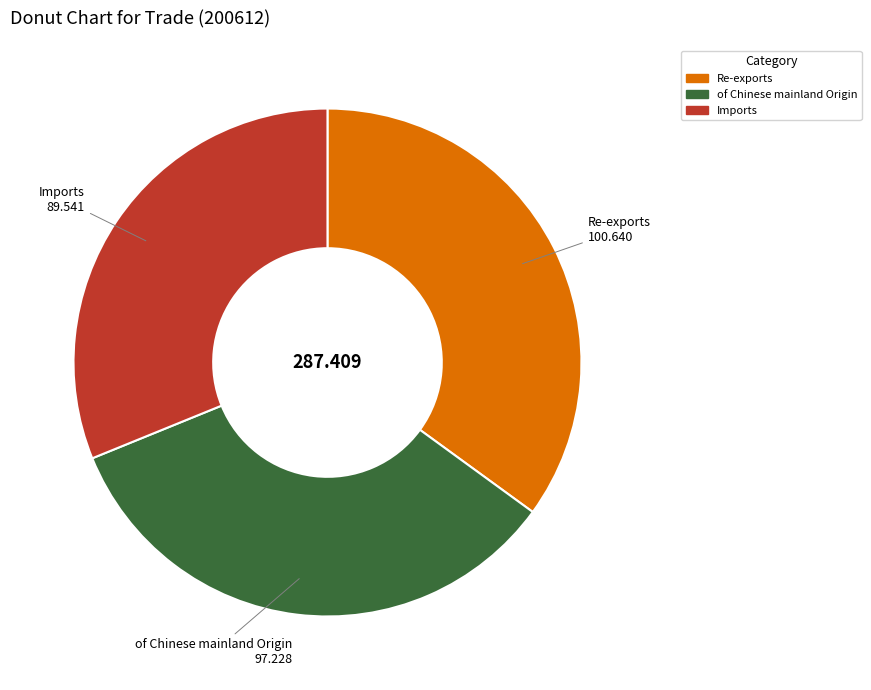

Approximately how many times larger is the value at Re-exports compared to of Chinese mainland Origin?

1.0